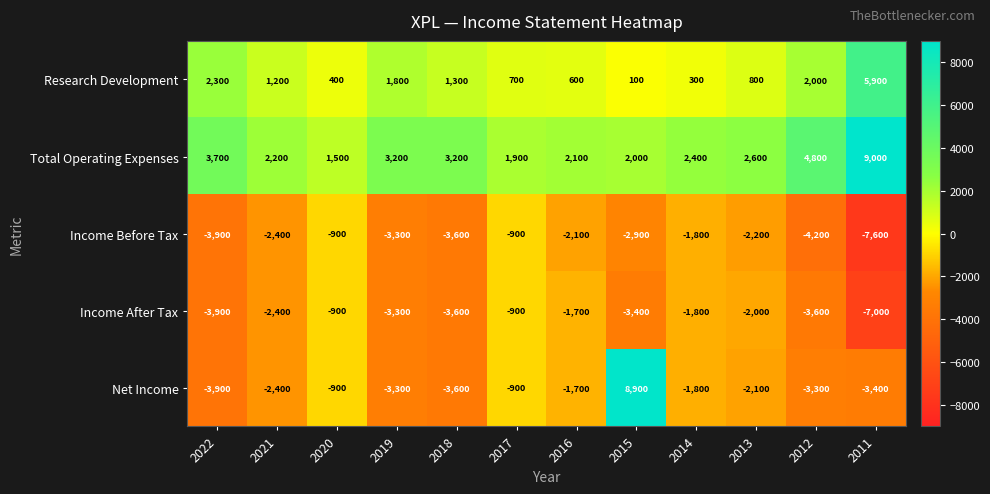

What is the difference between the Income After Tax values at 2022 and 2012?

300